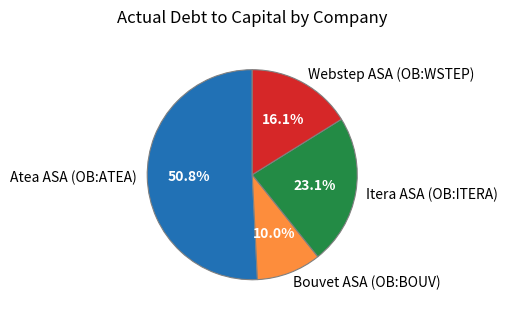

What is the largest slice in the pie chart?

Atea ASA (OB:ATEA)